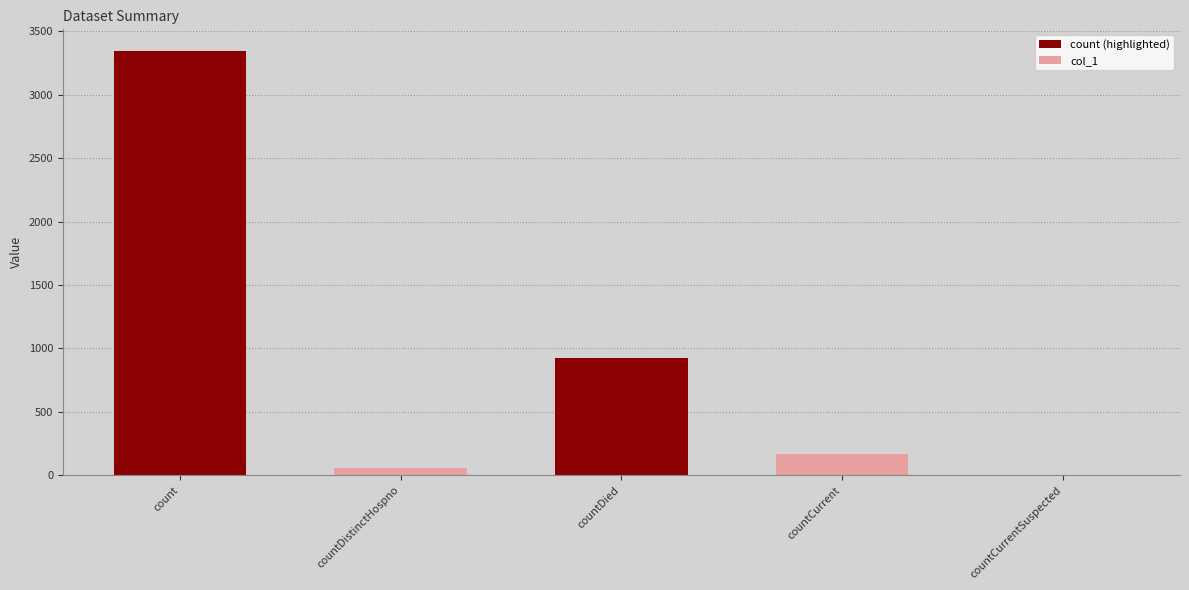

How many values are above zero?

4